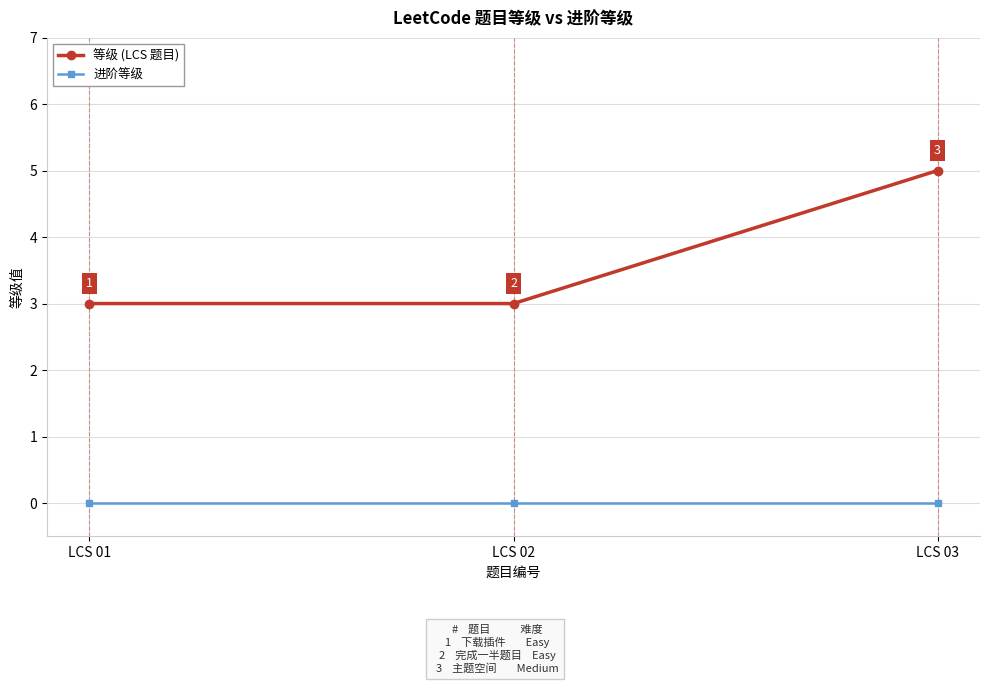

What is the maximum value shown in the chart?

5